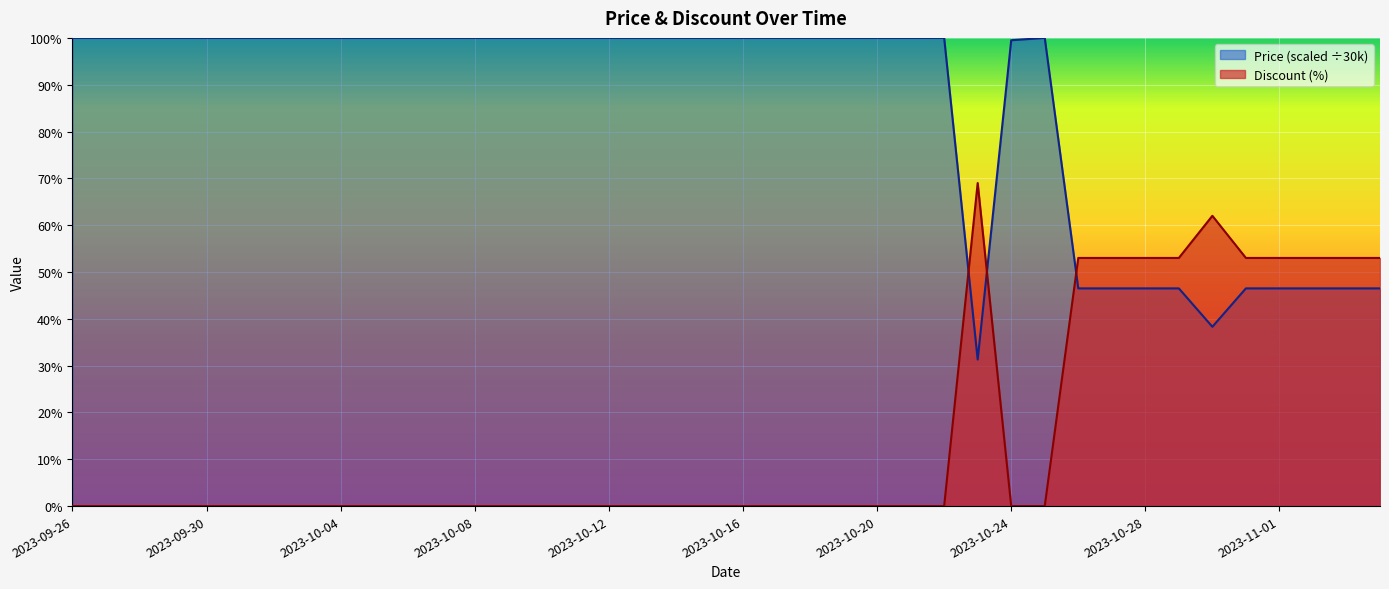

What is the difference between the second highest and minimum values in the Discount series?

62.0